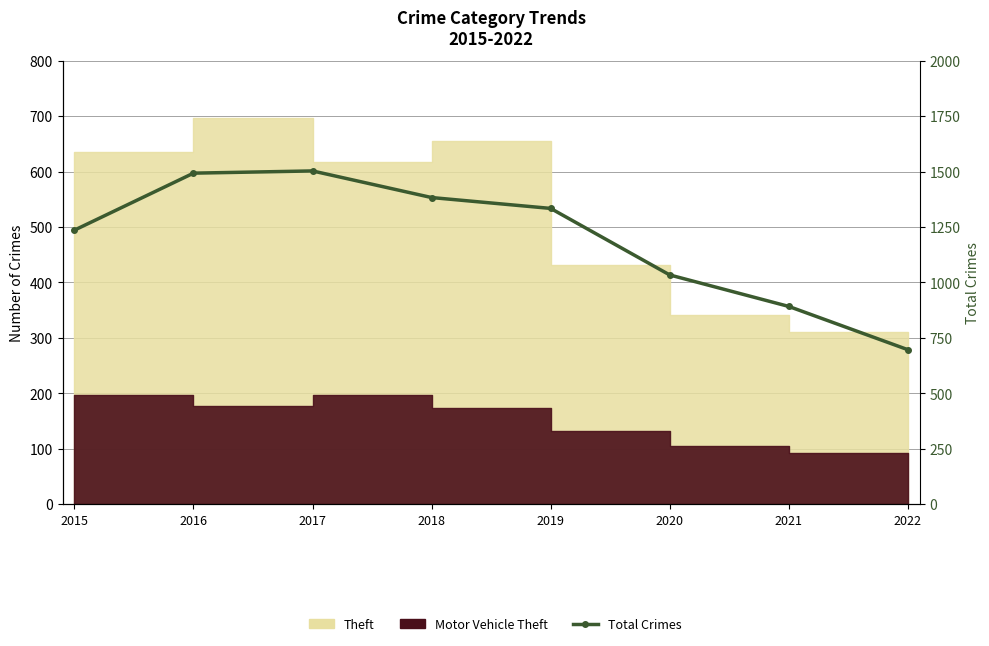

How many data points are less than 1334?

4